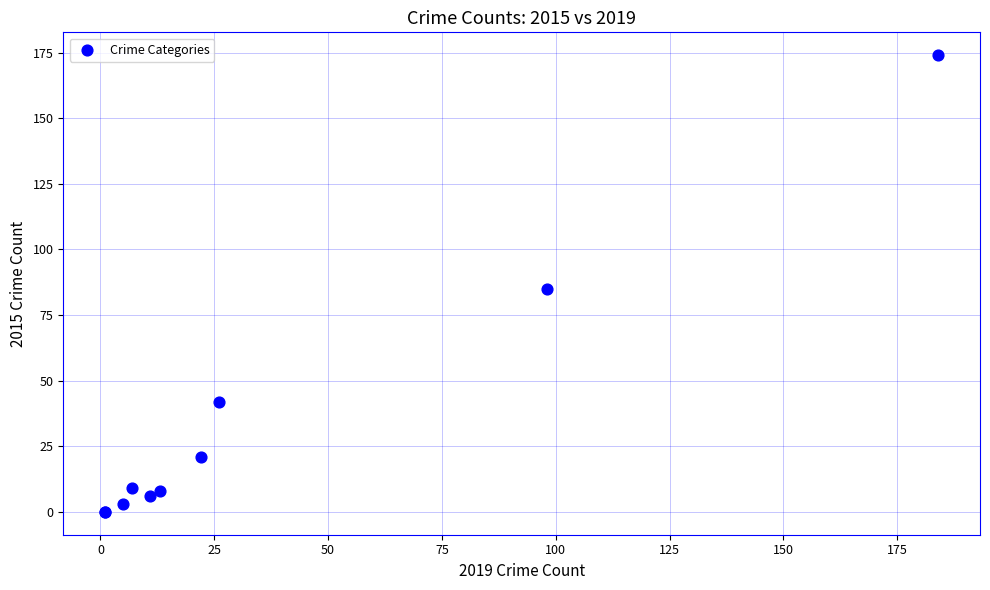

What Y value in the scatter plot is closest to 87?

85